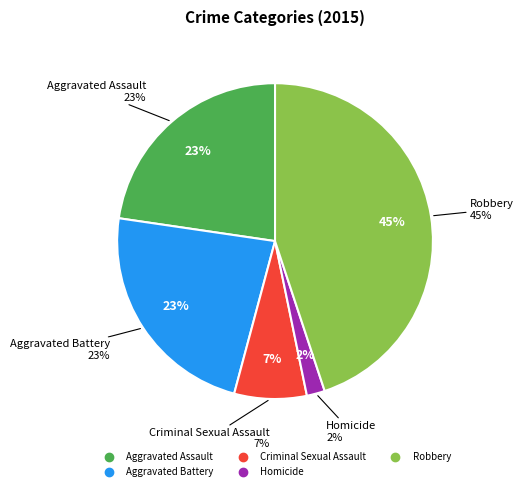

To the nearest percent, what percentage of the pie is Criminal Sexual Assault?

7%